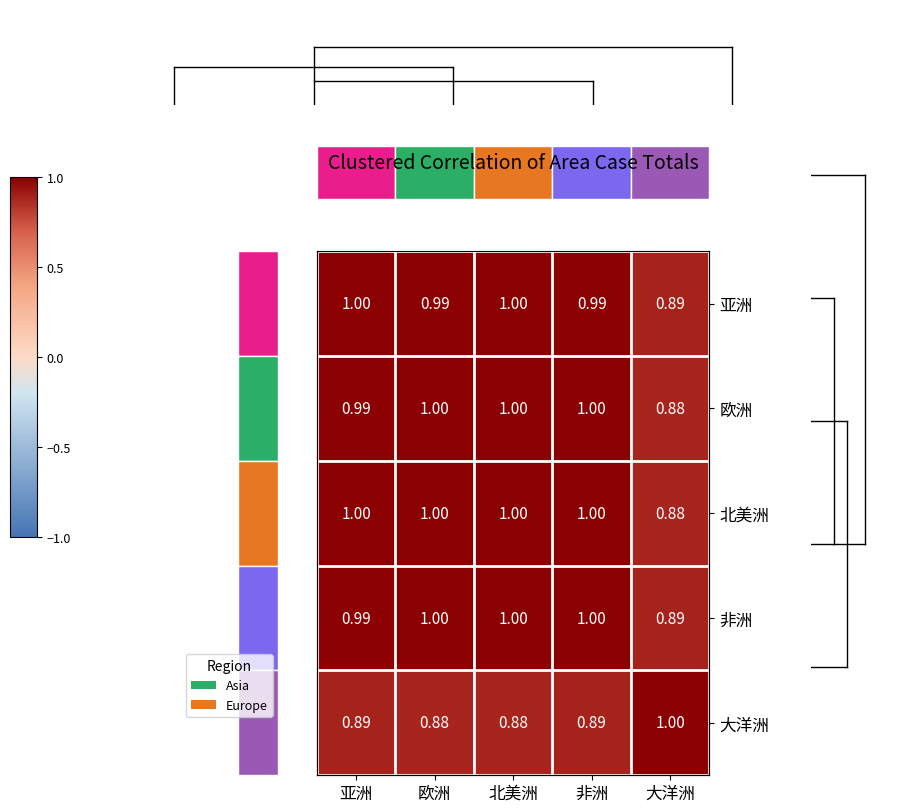

Is it true that 北美洲 equals 1.5 at 大洋洲?

False